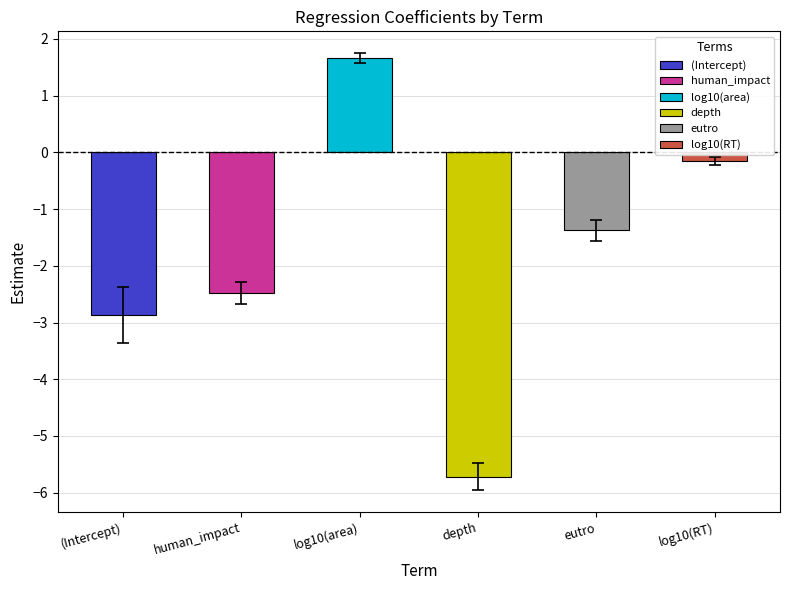

True or false: estimate has a value of -0.2 at log10(RT).

True